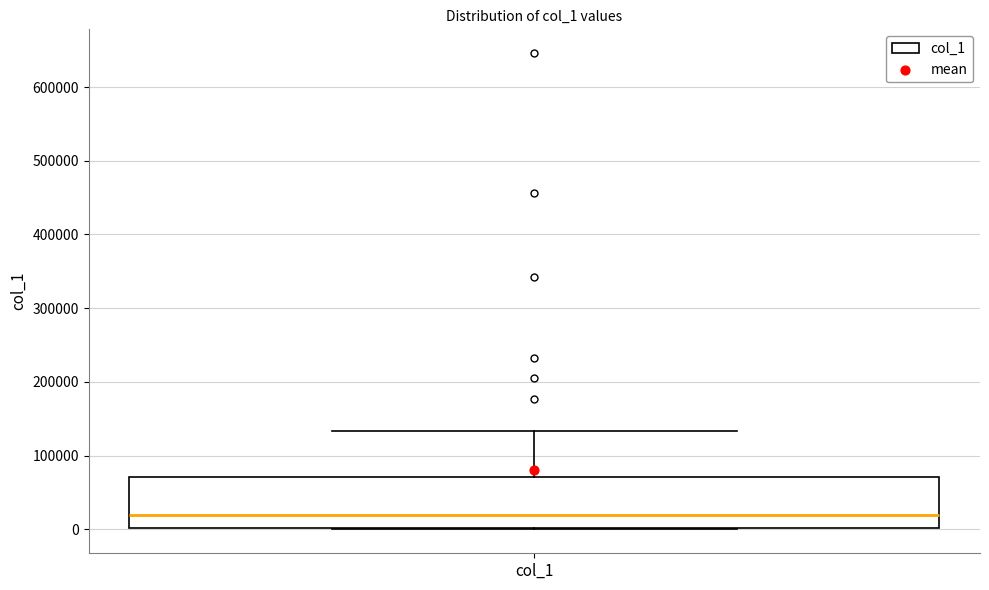

Read this box plot against the y-axis: the position of the median line, the range covered by the box, and the ends of both whiskers. The values are not printed on the chart, so give them approximately, as read against the axis.

median 20000, box 0 to 70000, whiskers 0 to 130000